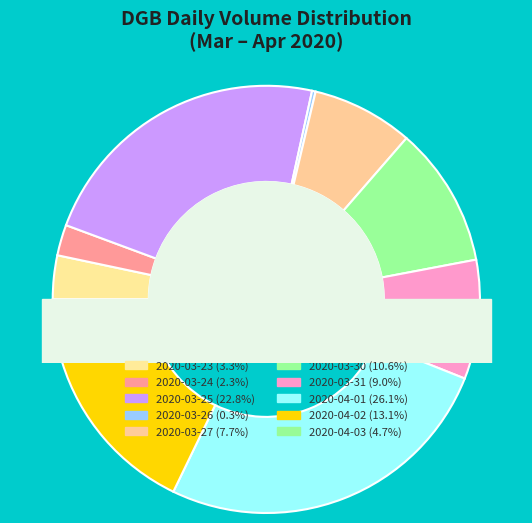

True or false: 2020-03-26 accounts for 9% of the total.

False